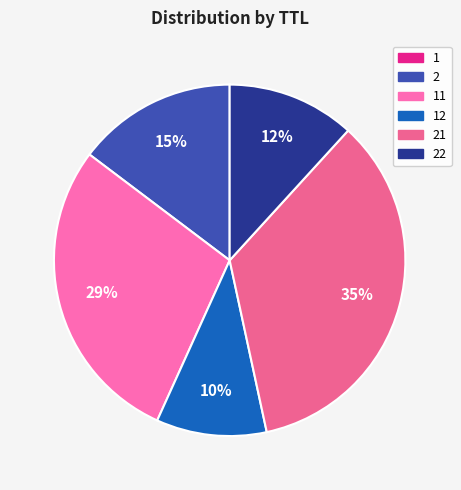

To the nearest percent, what is the average slice percentage?

17%